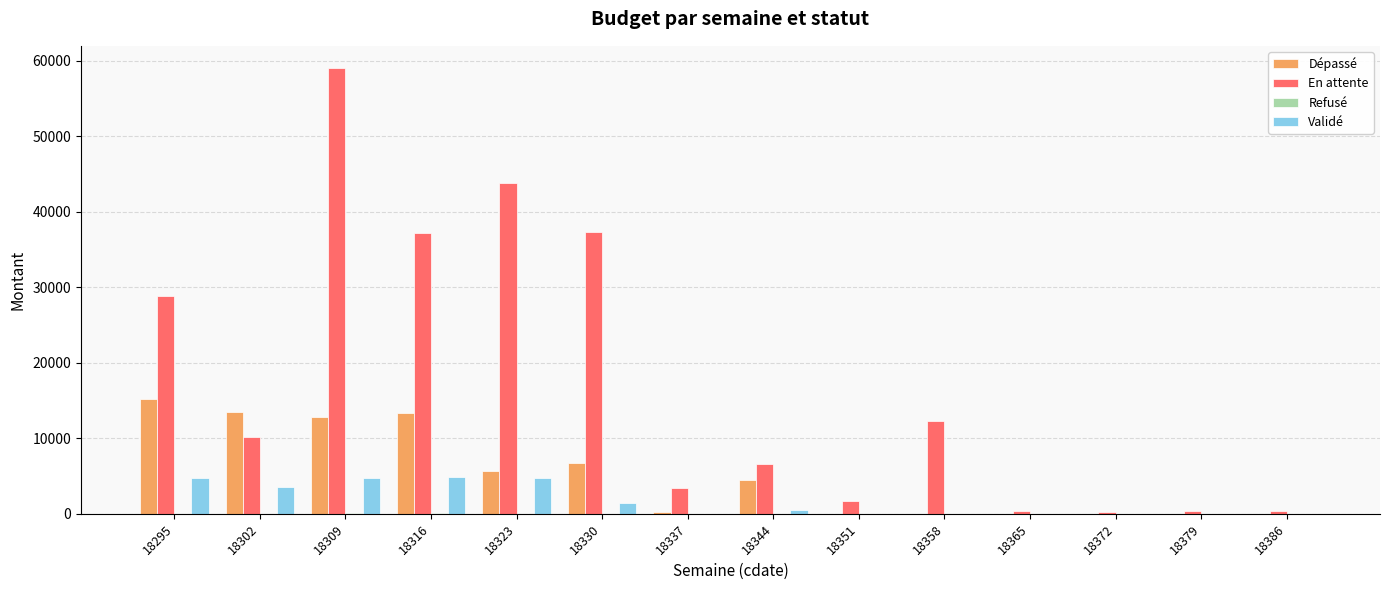

Which series has the largest total across all categories?

En attente